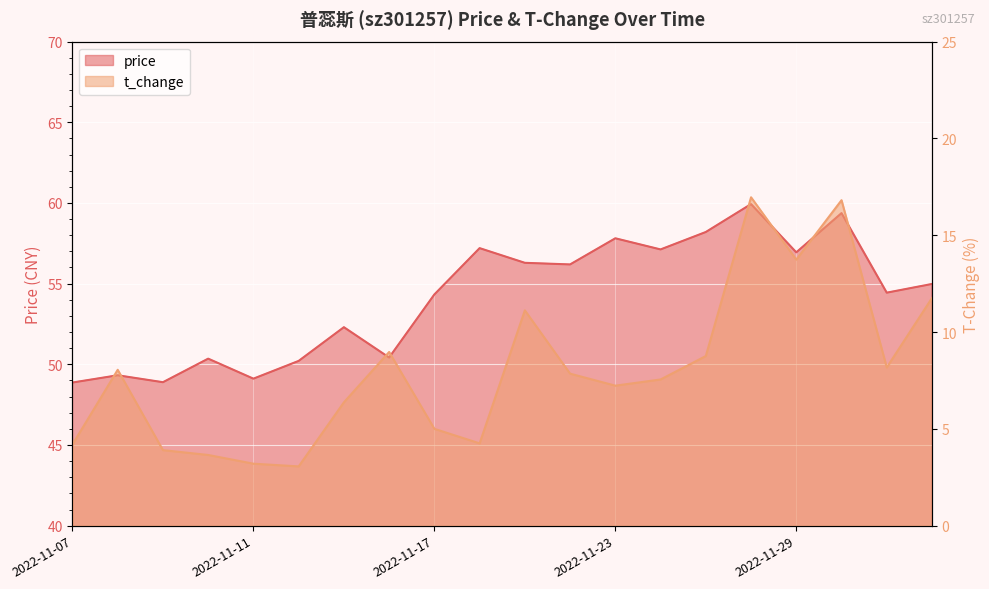

List the series in order of their peak value, lowest first.

t_change, price